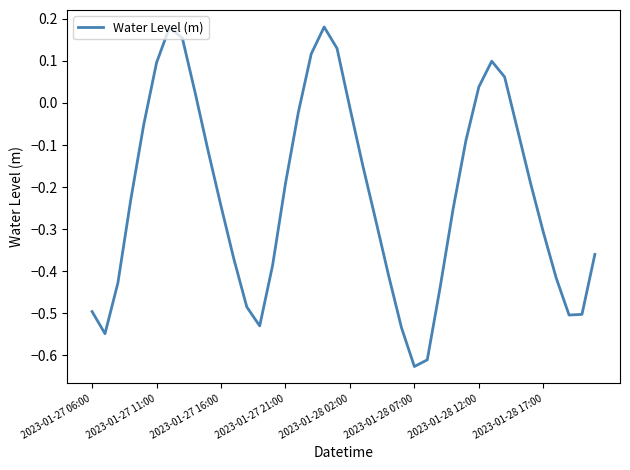

What is the difference between the maximum and minimum values?

0.8